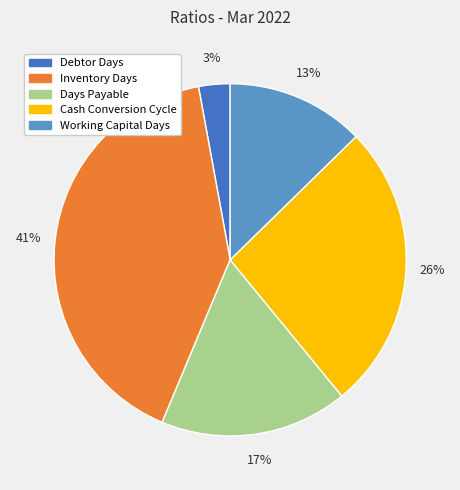

Is there any slice that represents more than half of the pie?

No